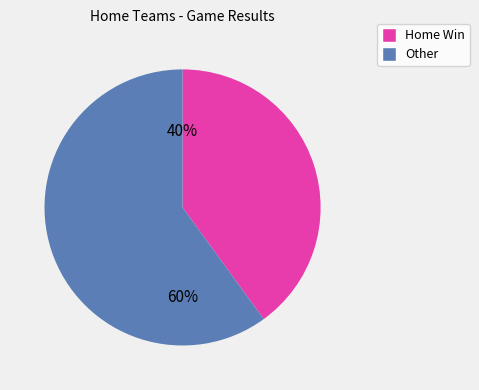

Is there a majority slice in this chart?

Yes